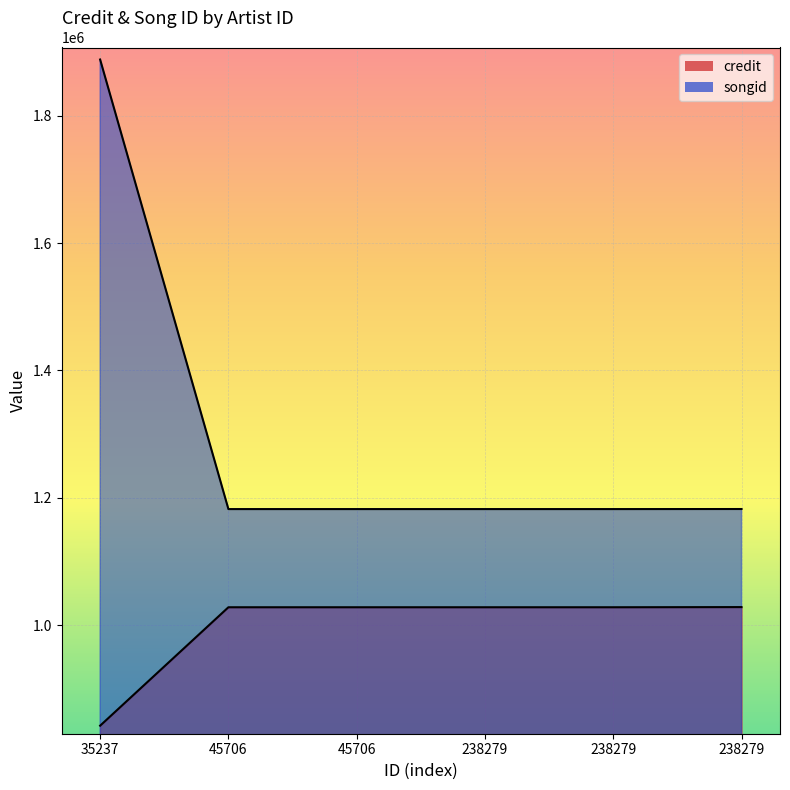

Is the value of songid at 238279 greater than the value of credit at 238279?

Yes